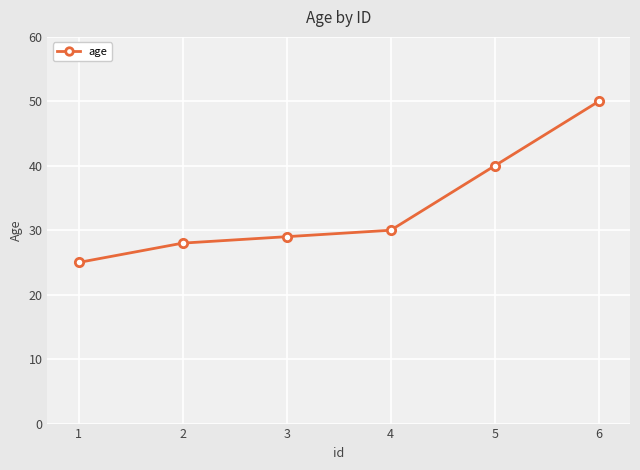

What is the difference between the maximum and minimum values?

25